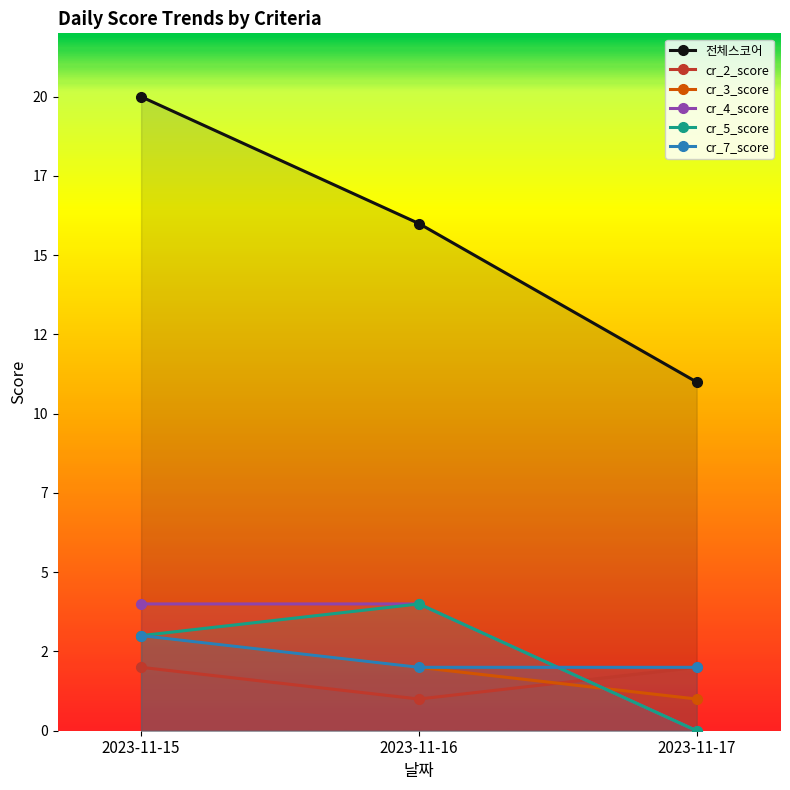

What is the approximate value of cr_3_score at 2023-11-15?

3